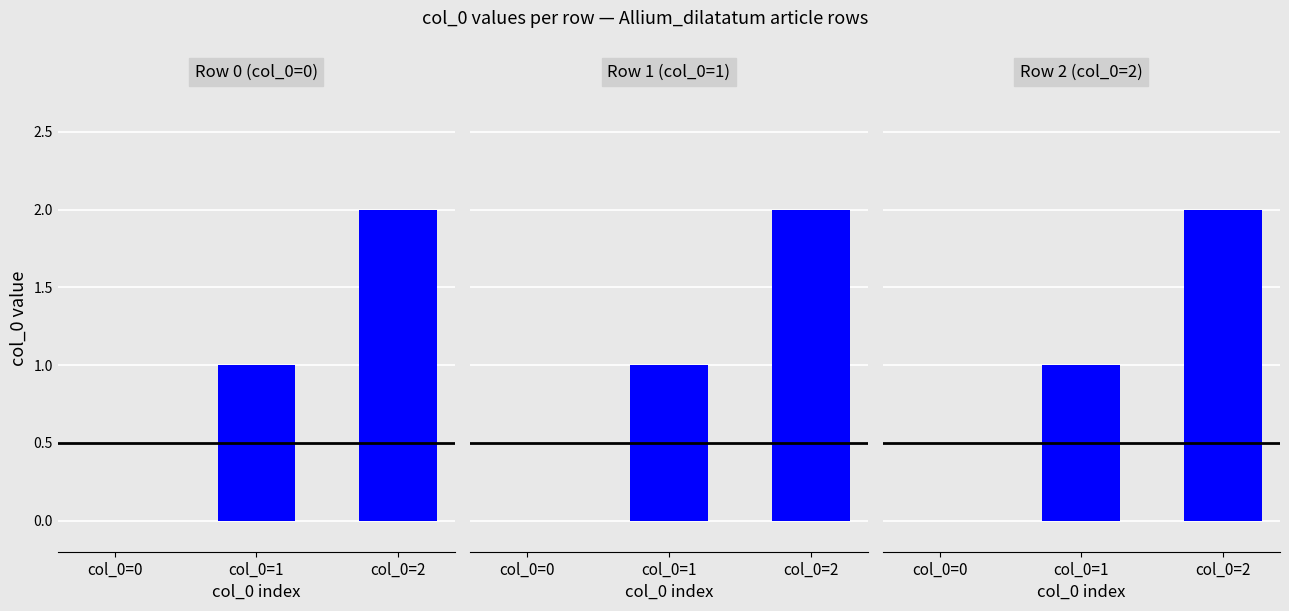

The value of Row 0 (col_0=0) at col_0=0 is -1. True or false?

False